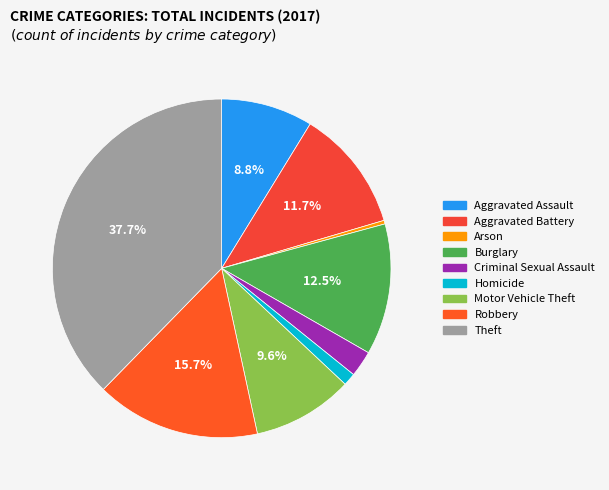

To the nearest percent, what is the difference between the largest and smallest slice percentages?

37%